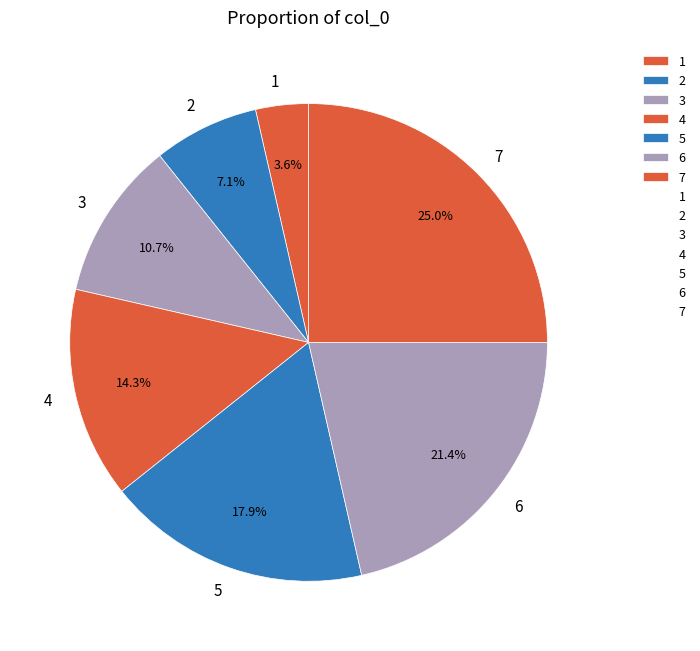

Which has a higher value, 3 or 5?

5